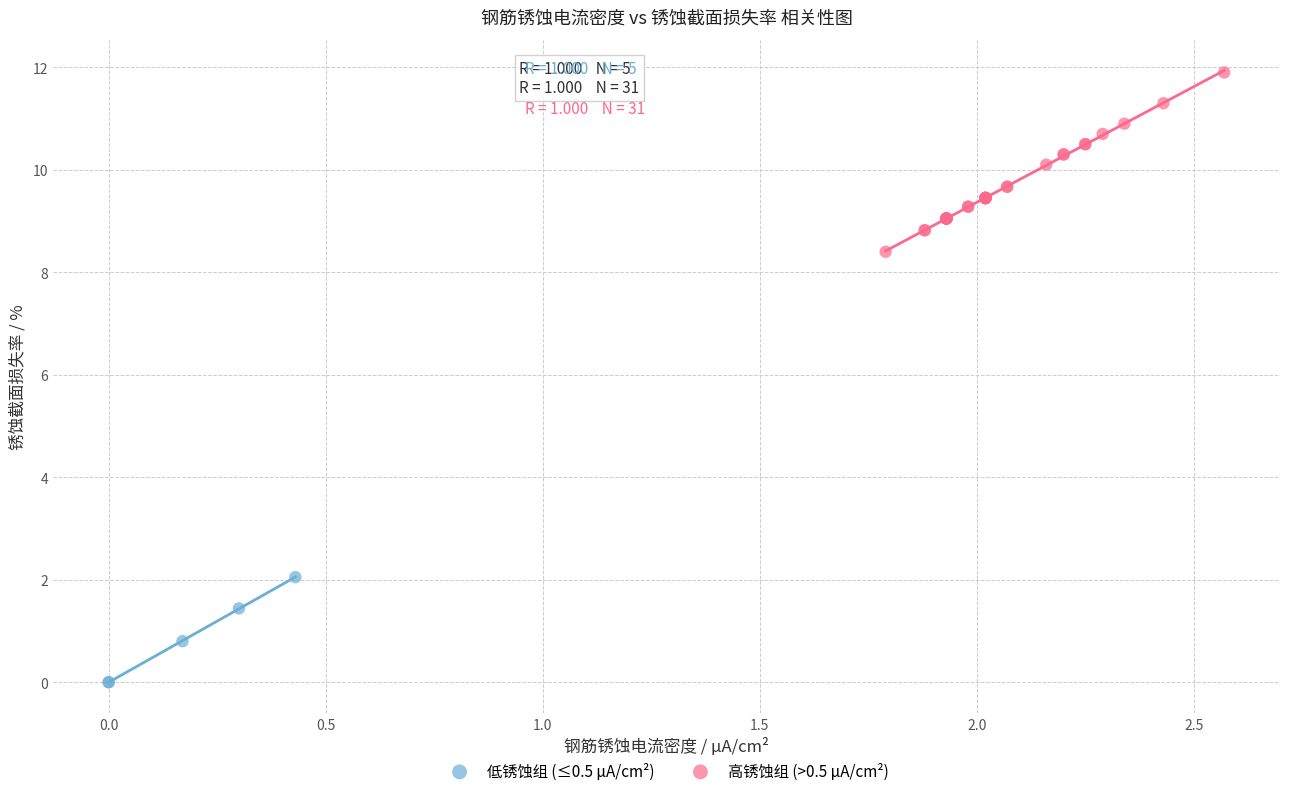

Which series contains the lowest Y value?

低锈蚀组 (≤0.5 μA/cm²)